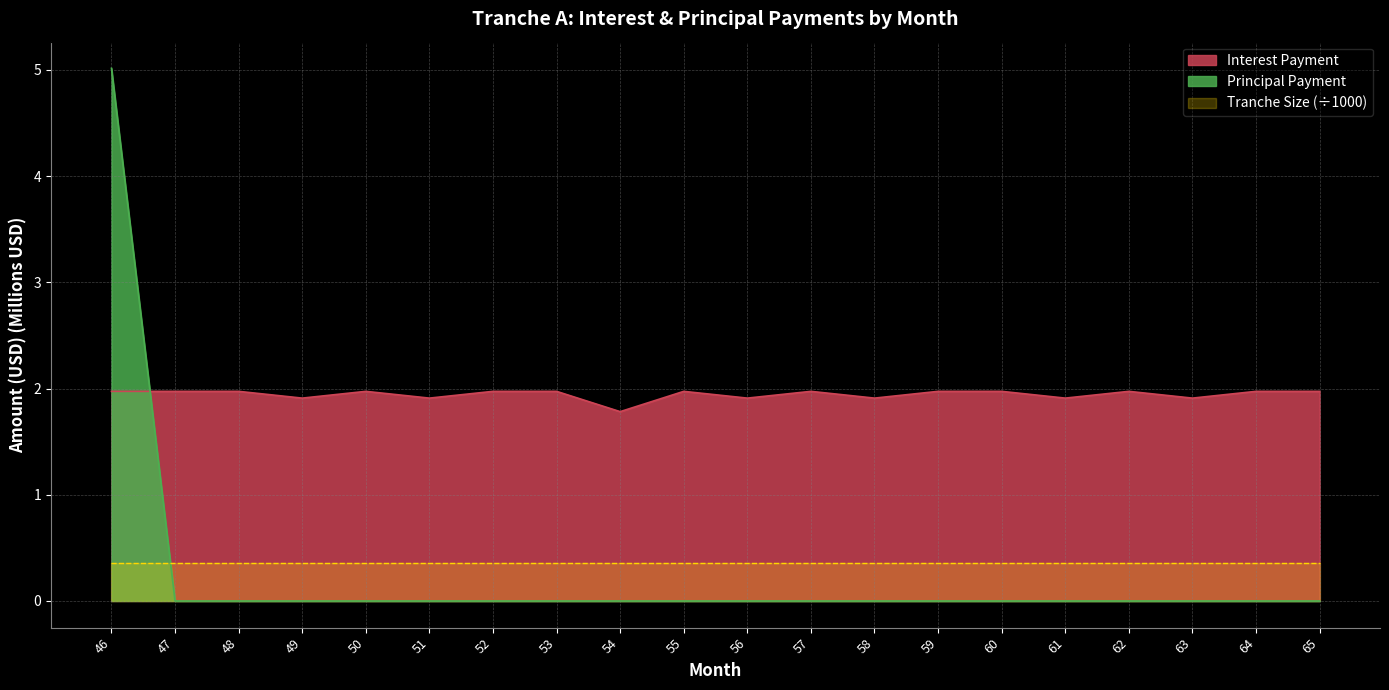

Which series has the largest total across all categories?

Interest Payment